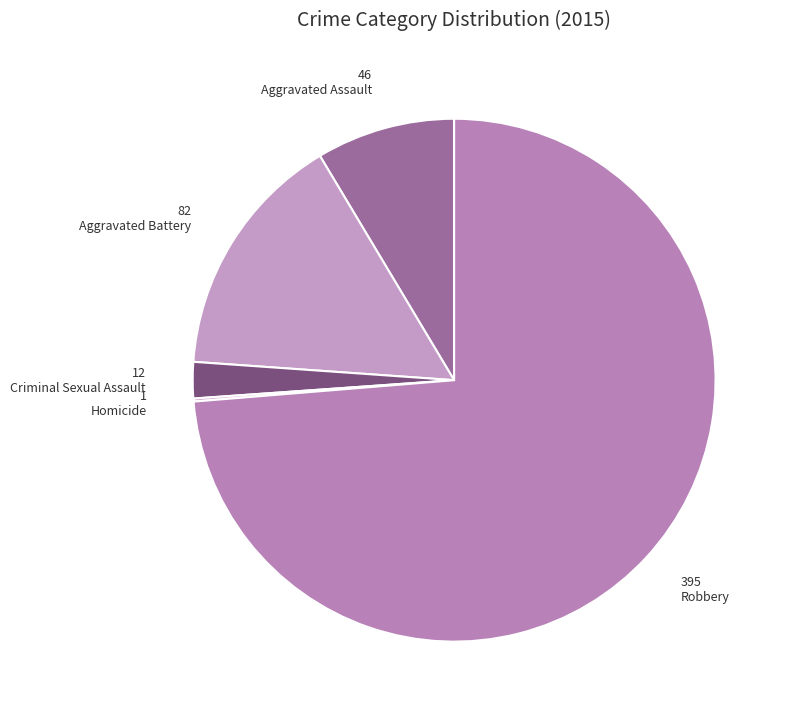

What percentage is the Robbery slice, to the nearest percent?

74%